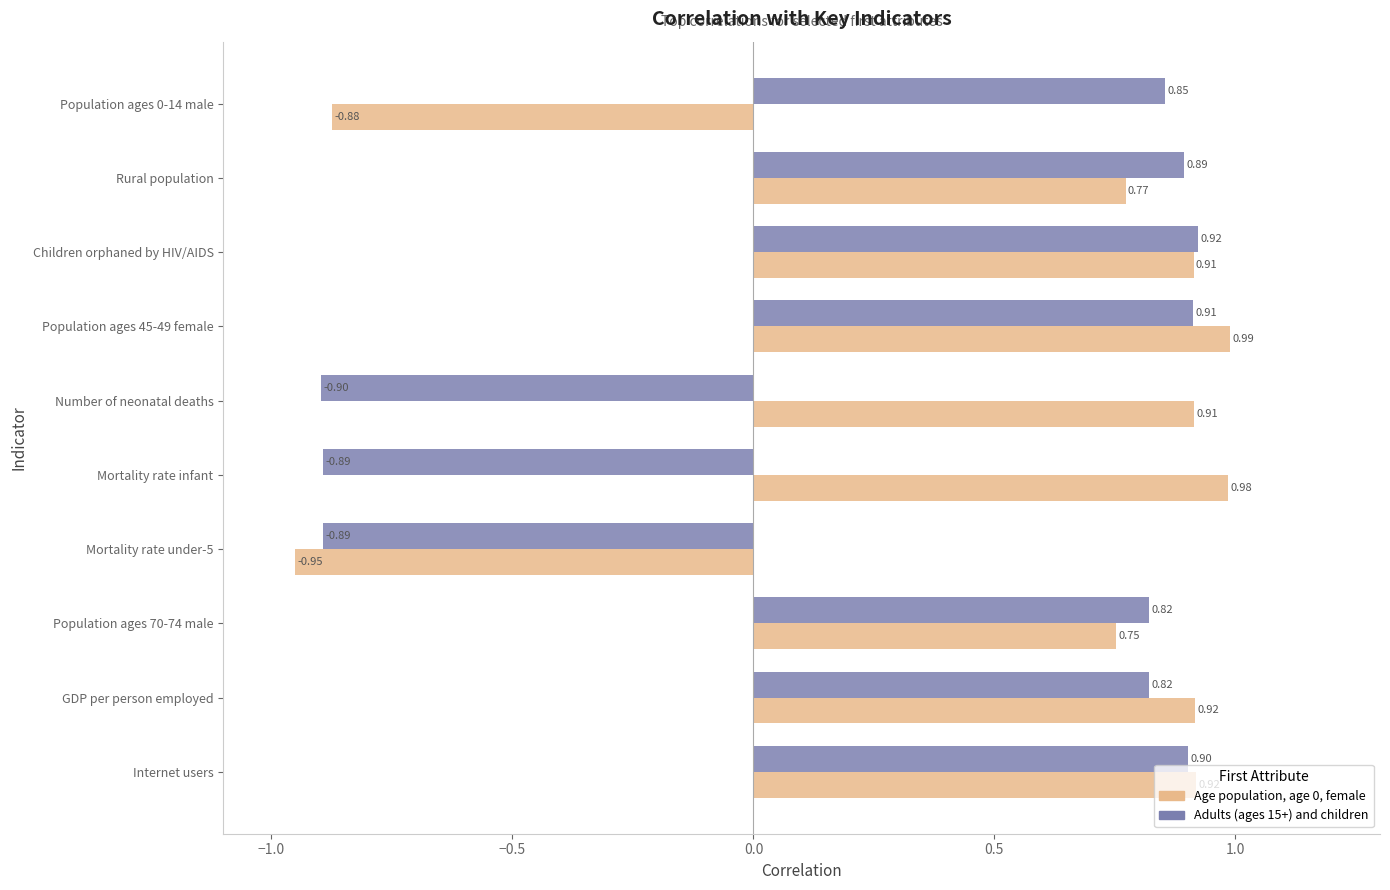

How many series are shown in this chart?

2